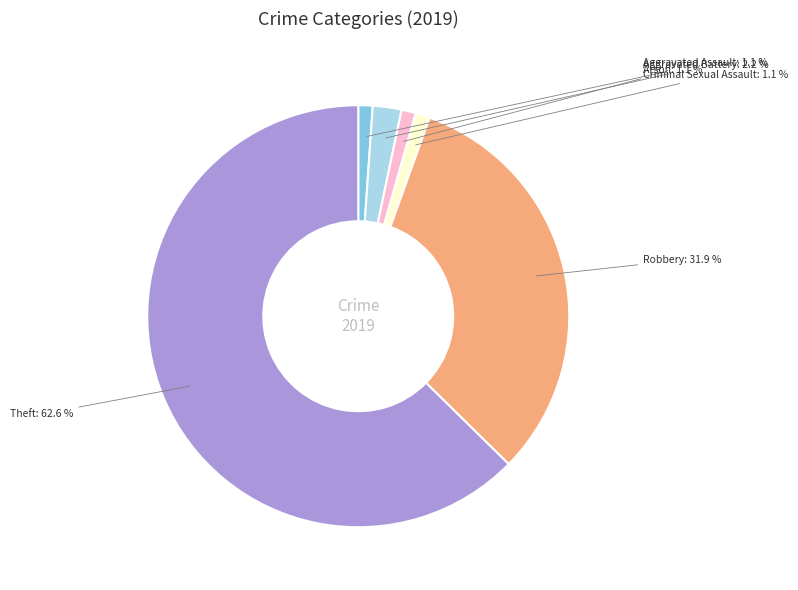

Does any single category account for the majority?

Yes